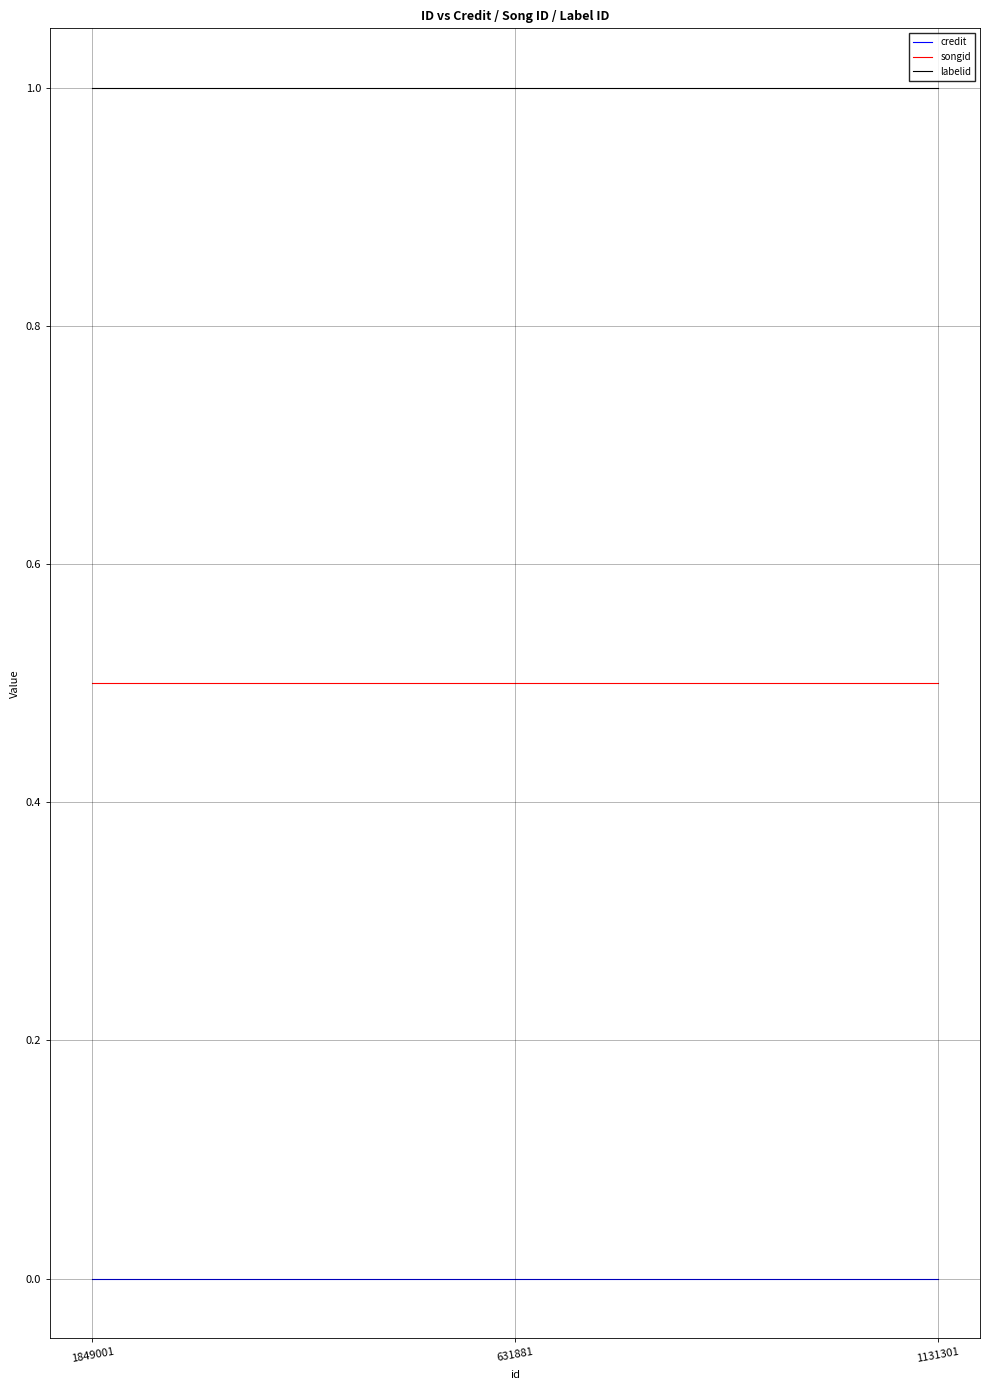

What position from the right is 1849001?

3